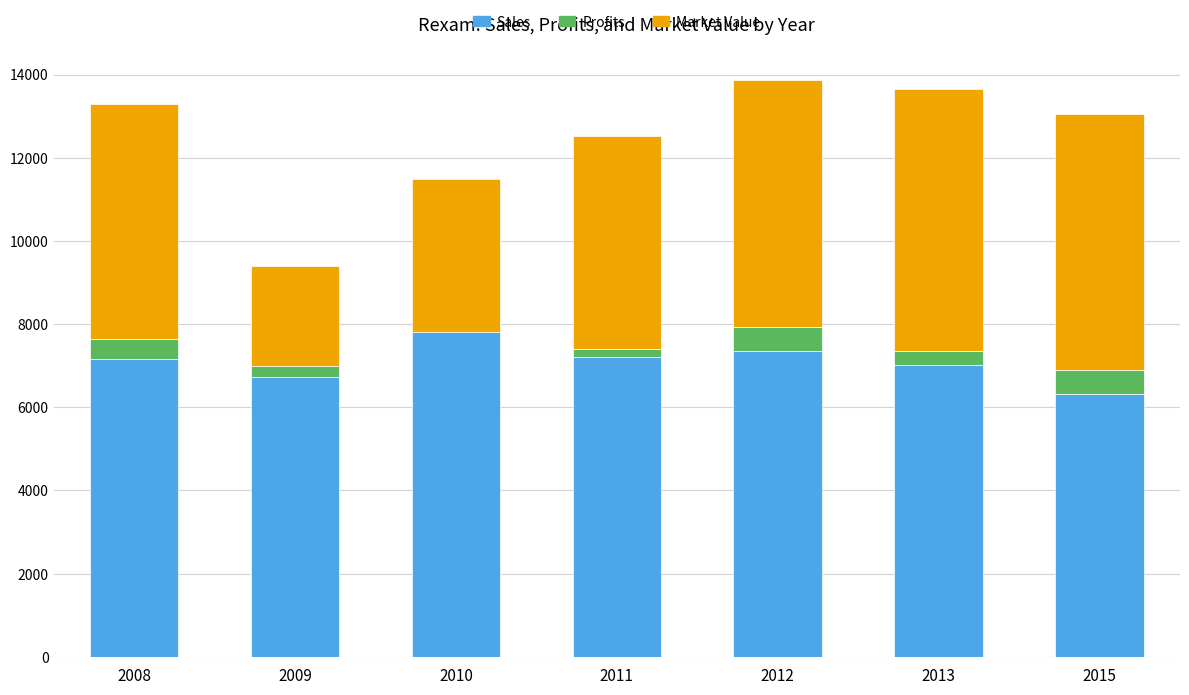

Is the value of Profits at 2012 greater than the value of Market Value at 2012?

No